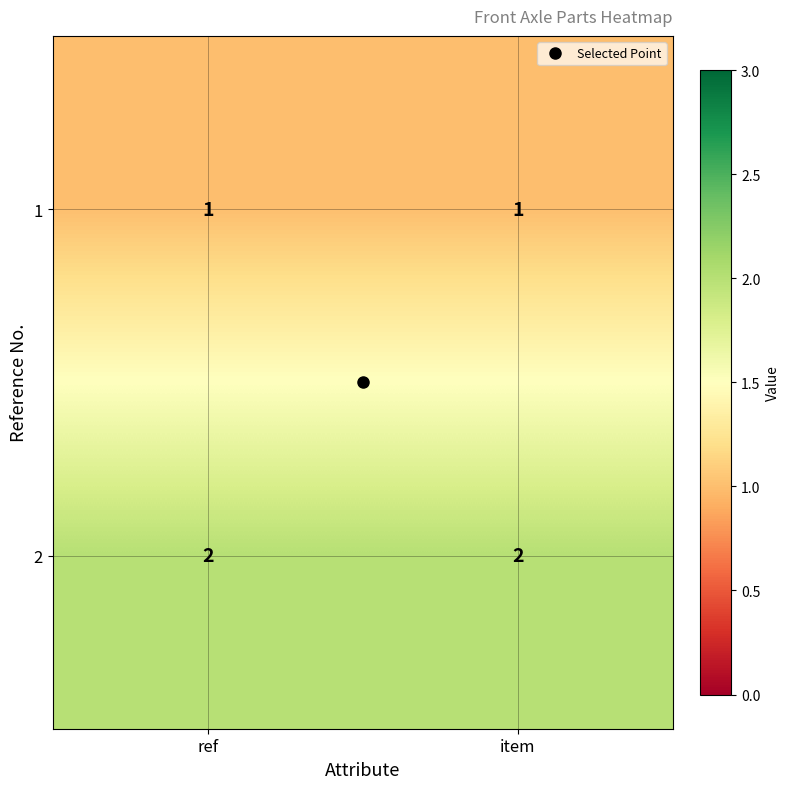

List the series in order of their overall mean, highest first.

2, 1